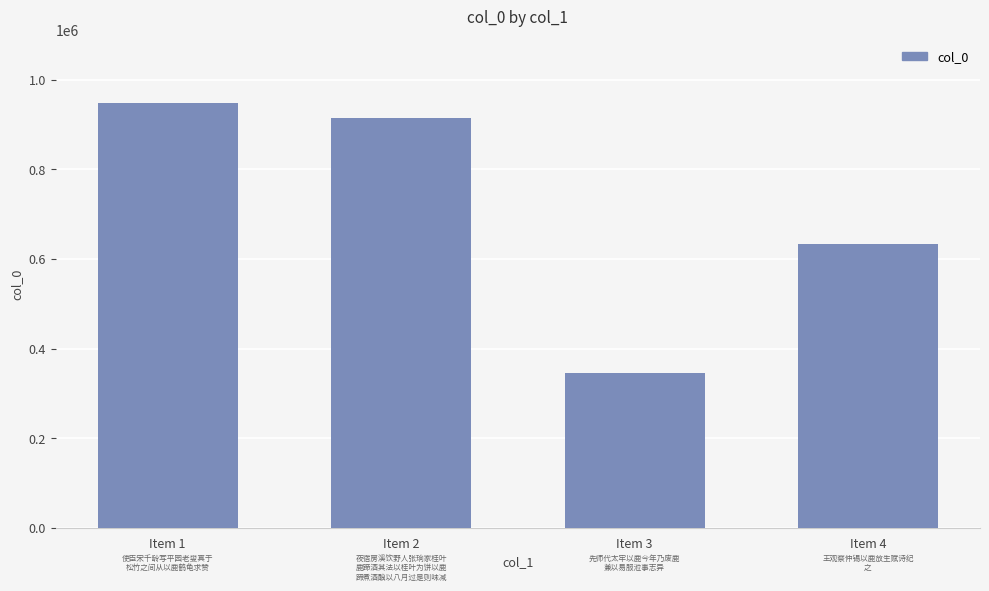

What is the ratio of the value at Item 3 to the value at Item 2?

0.4